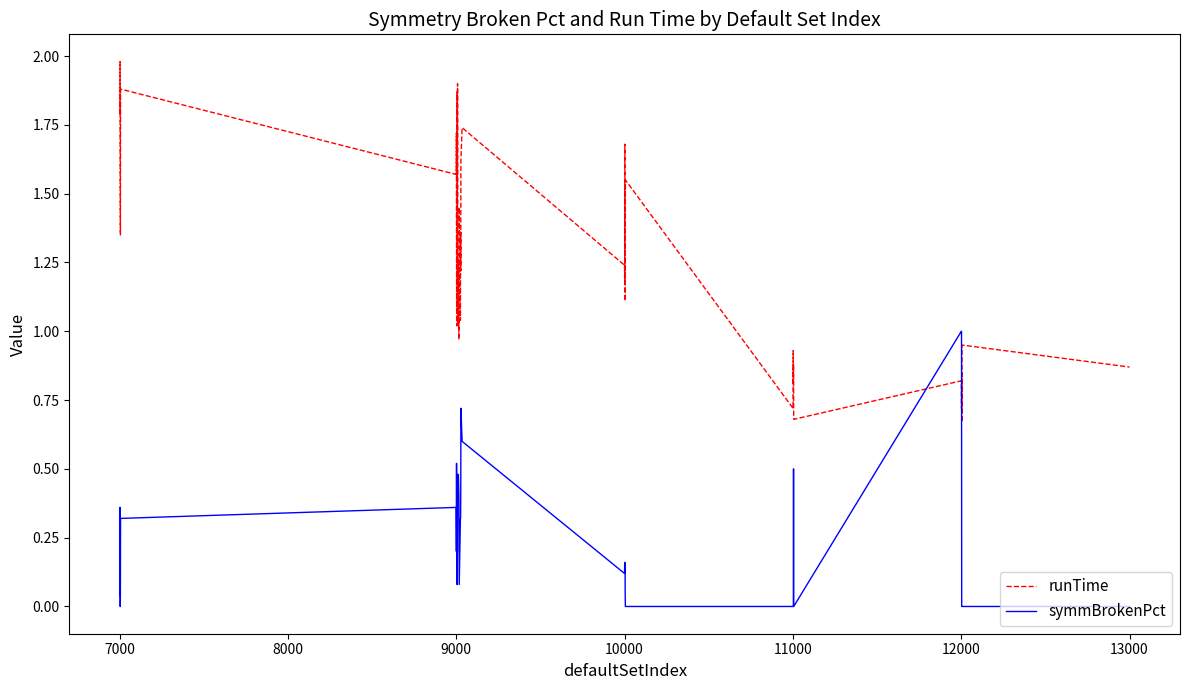

What is the sum of all runTime values?

50.8